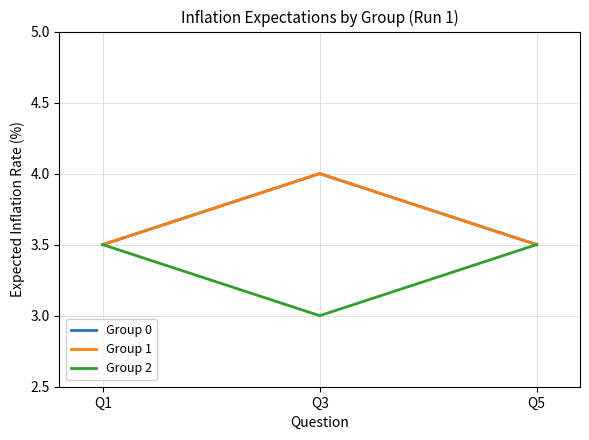

Reading left to right, what are all the values shown in this chart?

Group 0: Q1=3.5	Q3=4.0	Q5=3.5
Group 1: Q1=3.5	Q3=4.0	Q5=3.5
Group 2: Q1=3.5	Q3=3.0	Q5=3.5